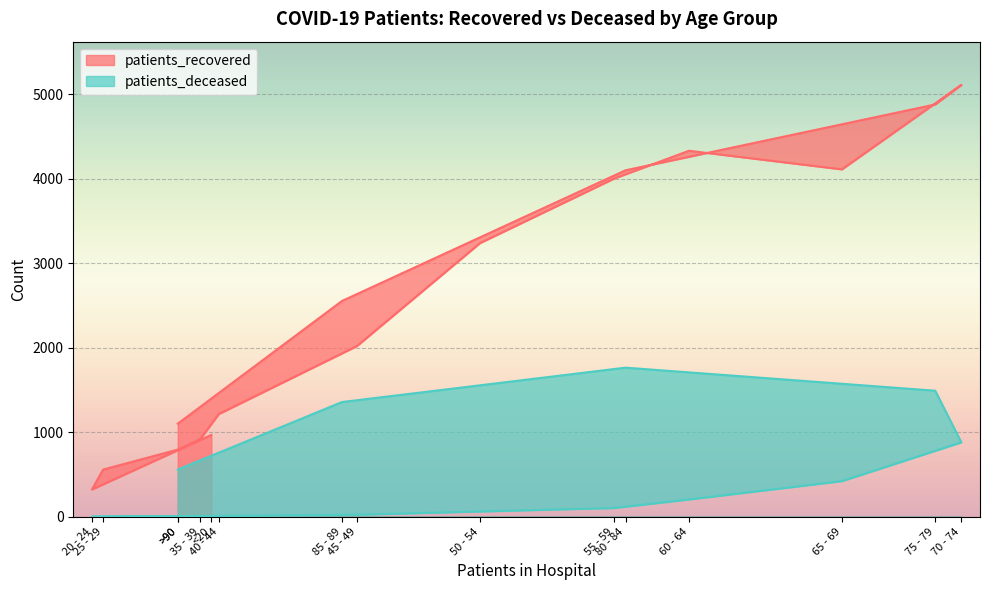

True or false: patients_deceased has a value of 2379 at 75 - 79.

False